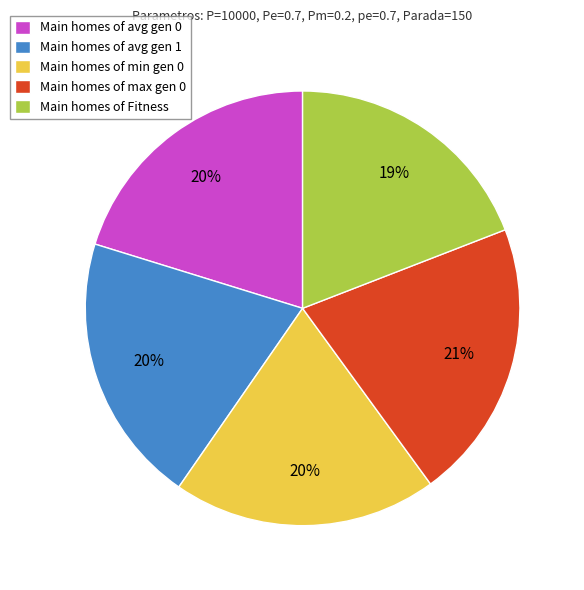

Does any single category account for the majority?

No